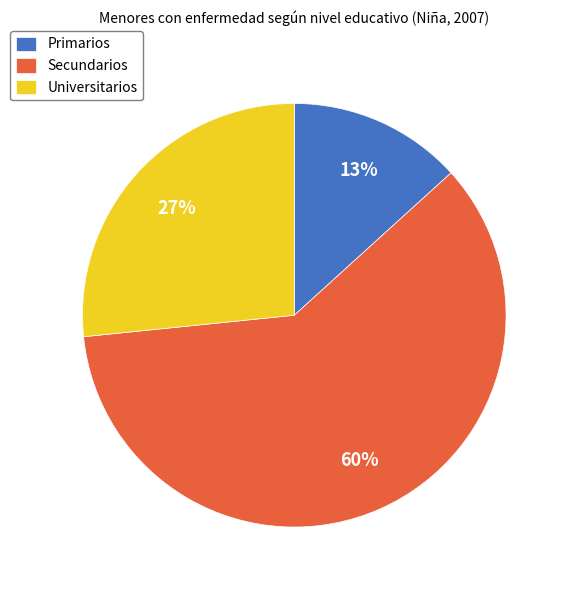

What percentage is the Primarios slice, to the nearest percent?

13%